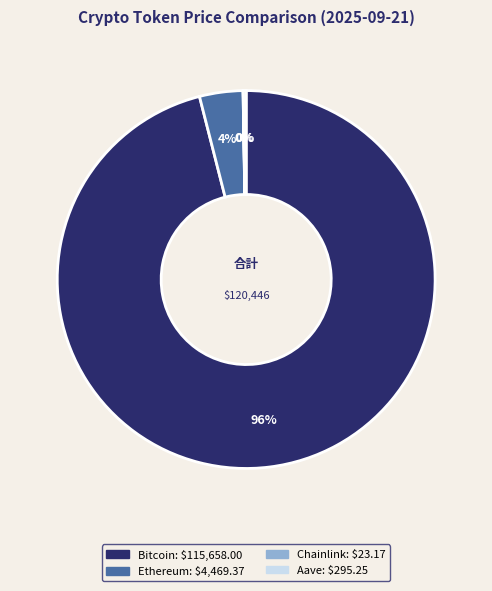

What percentage is the Ethereum slice, to the nearest percent?

4%